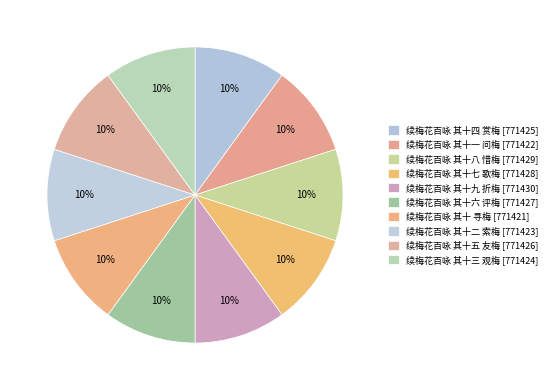

Which slice is the smallest?

续梅花百咏 其十 寻梅